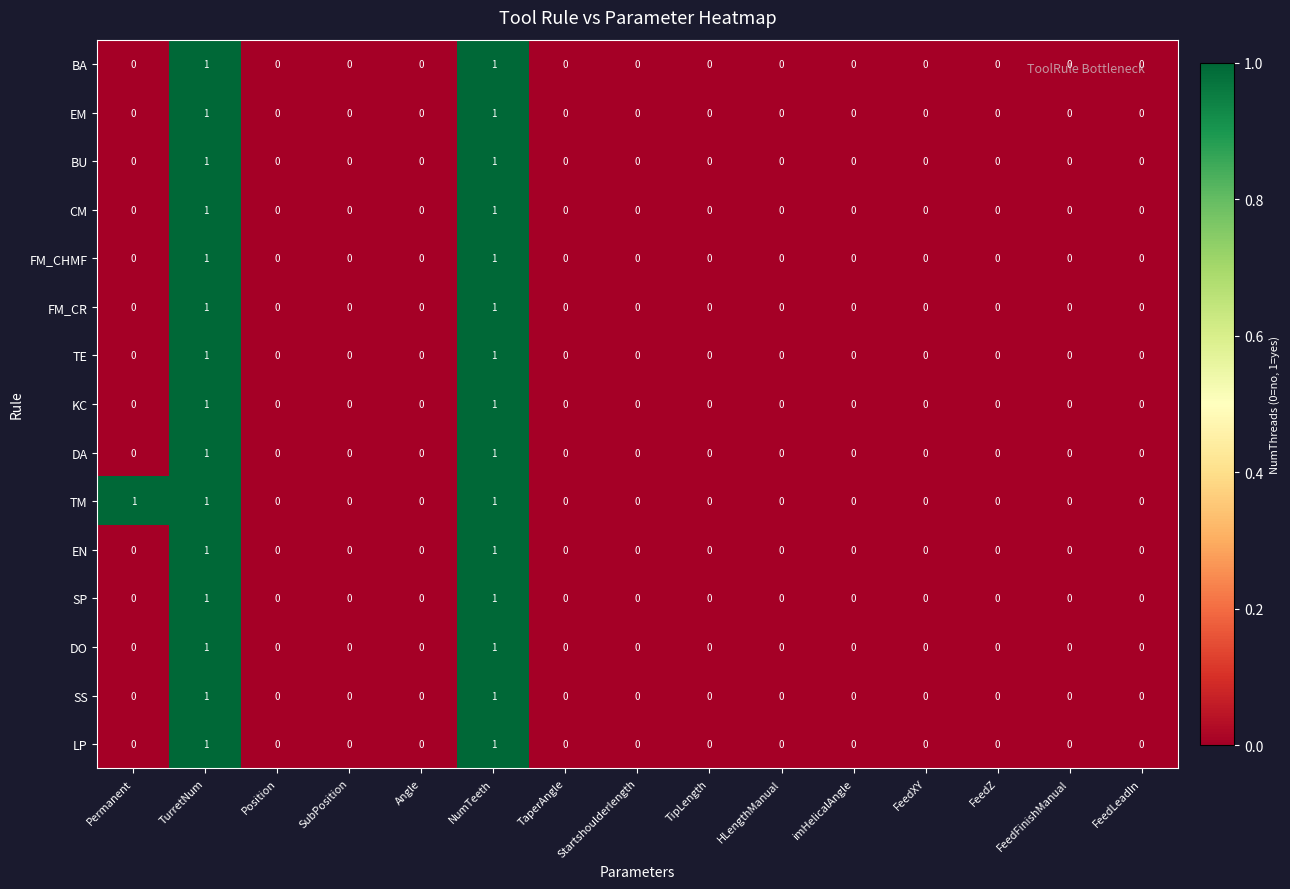

True or false: FM_CHMF has a value of 0 at TaperAngle.

True